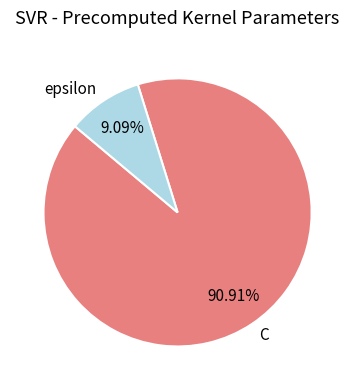

Approximately how many times larger is the value at C compared to epsilon?

10.0